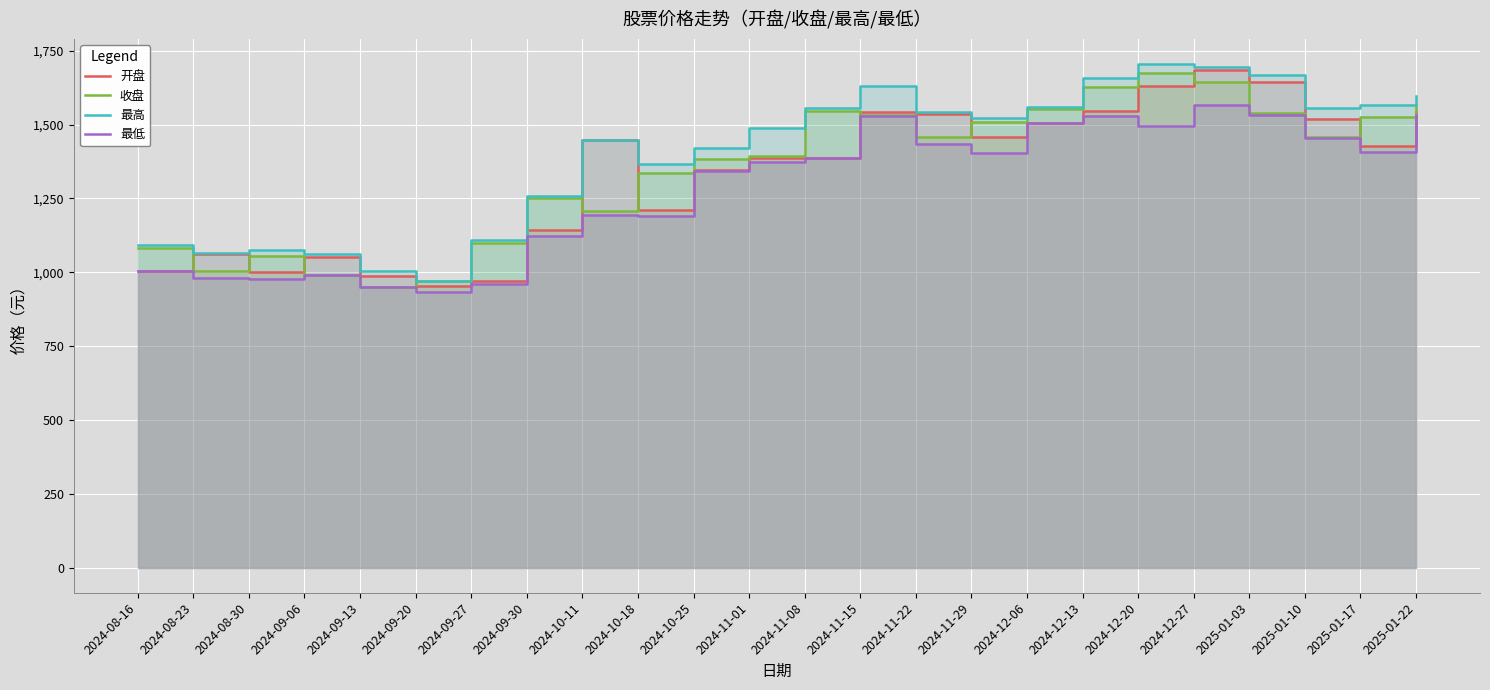

What is the total value across all series at 2024-09-30?

4776.6